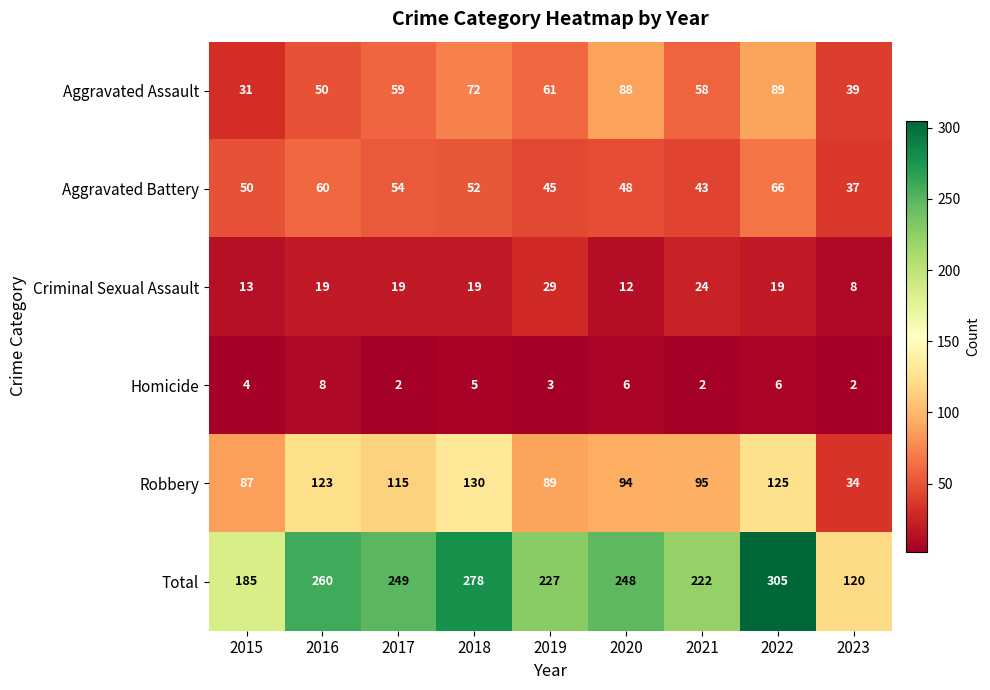

Where is Total nearest to the value 212?

2021